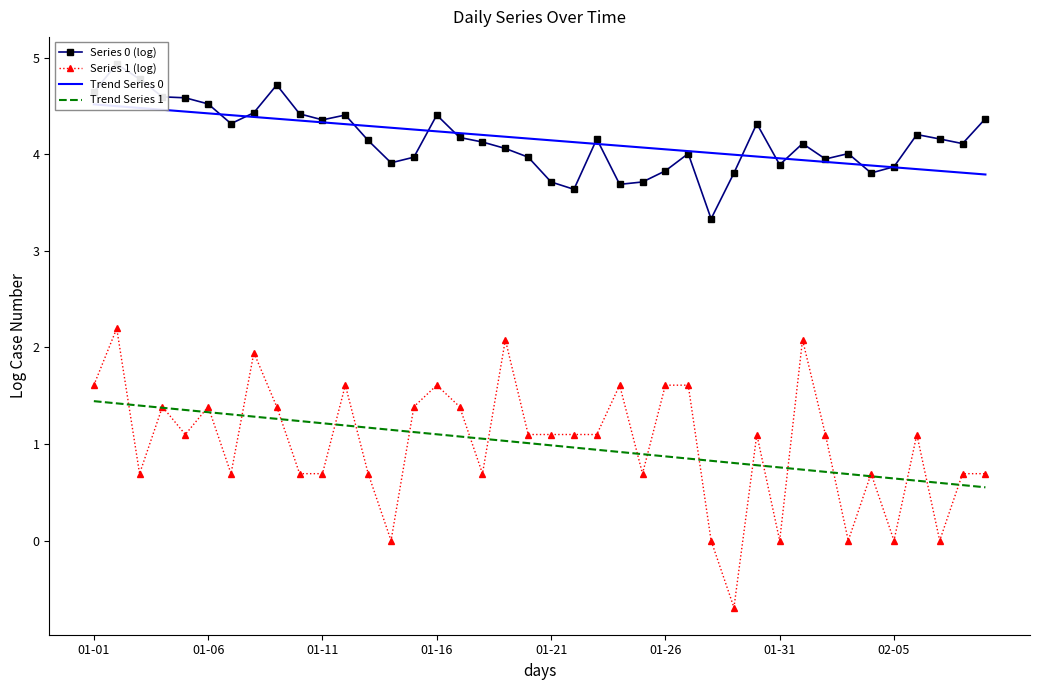

What is the smallest value displayed?

-0.7